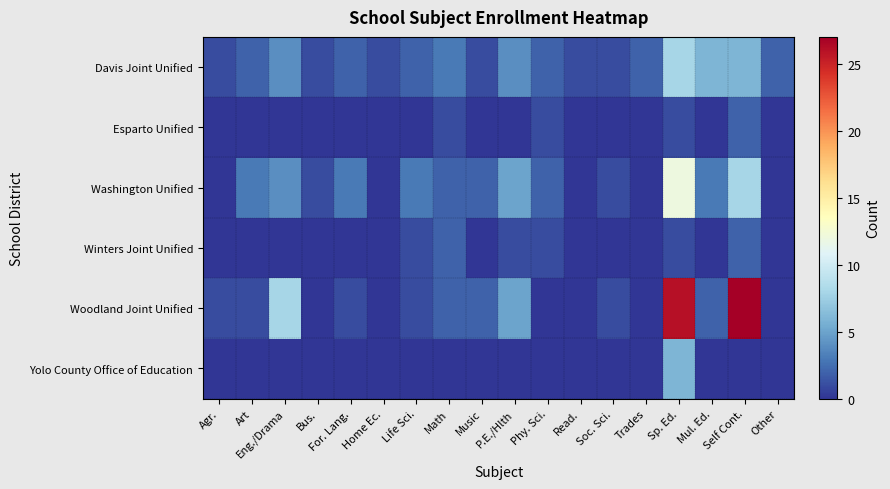

What is the total value across all series at Sp. Ed.?

54